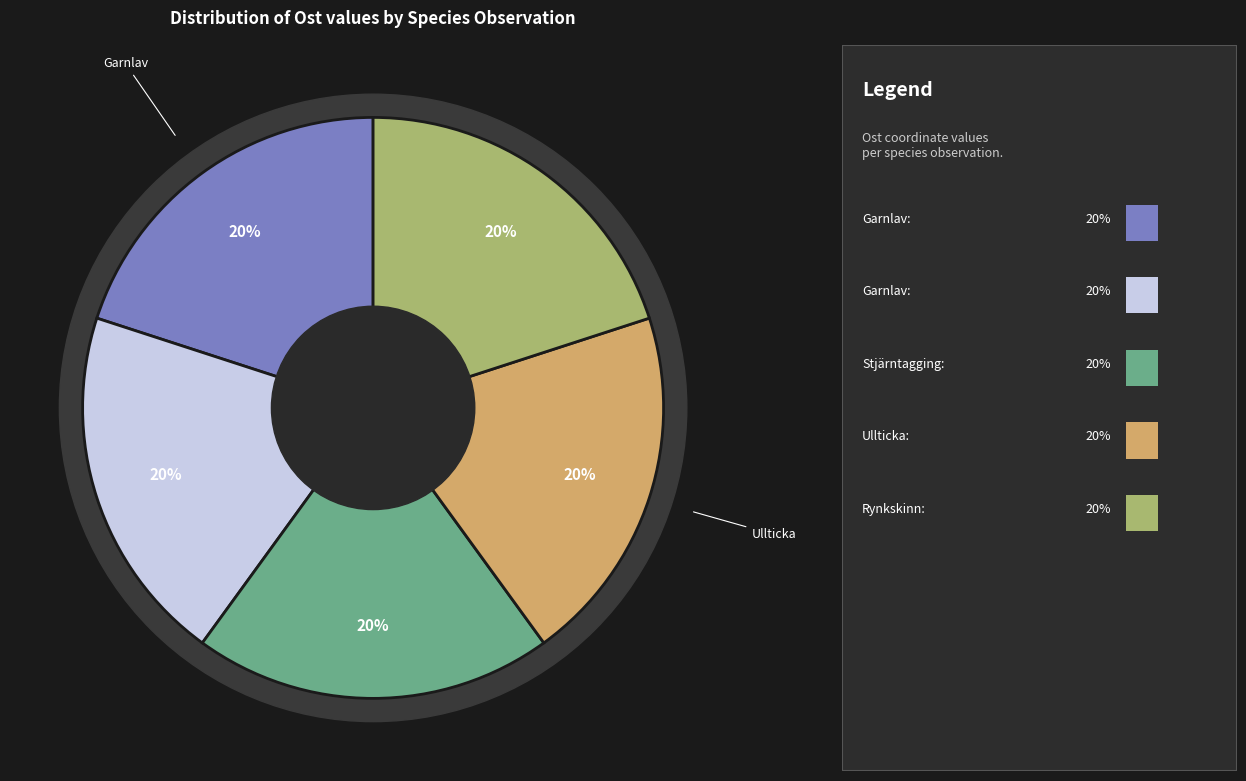

What percentage is the Garnlav (129240173) slice, to the nearest percent?

20%